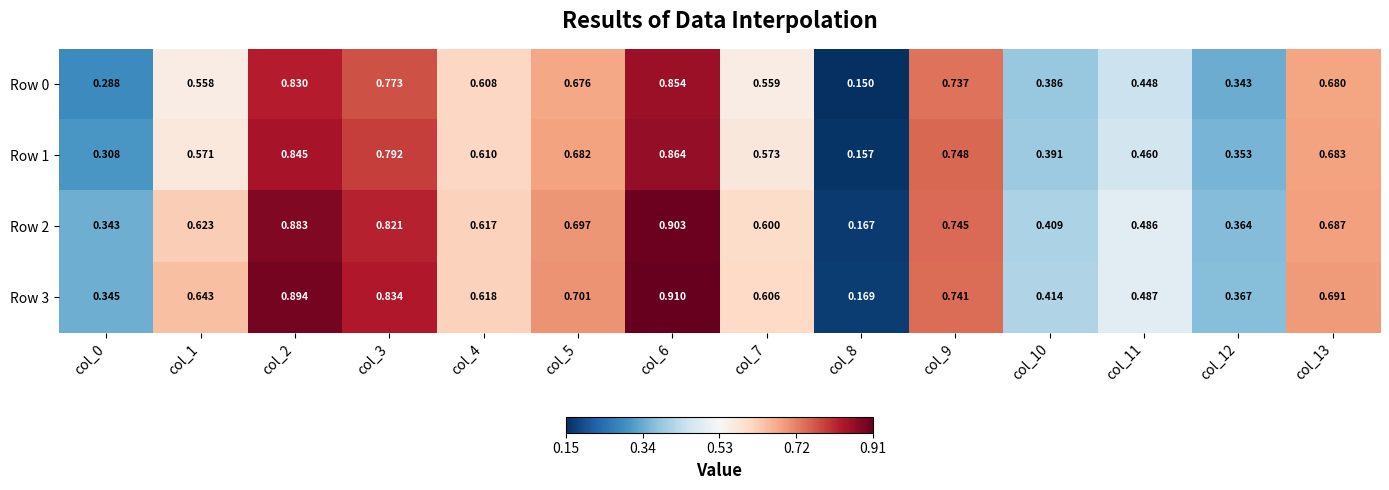

Which series has the largest total across all categories?

Row 3